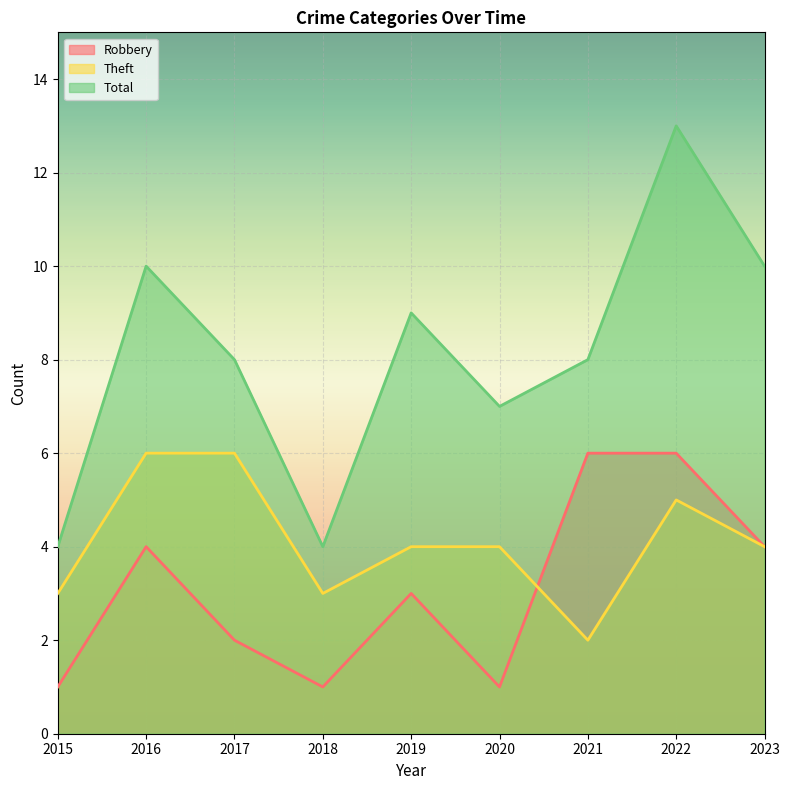

Reading left to right, list all the values displayed in this chart.

Robbery: 1	4	2	1	3	1	6	6	4
Theft: 3	6	6	3	4	4	2	5	4
Total: 4	10	8	4	9	7	8	13	10